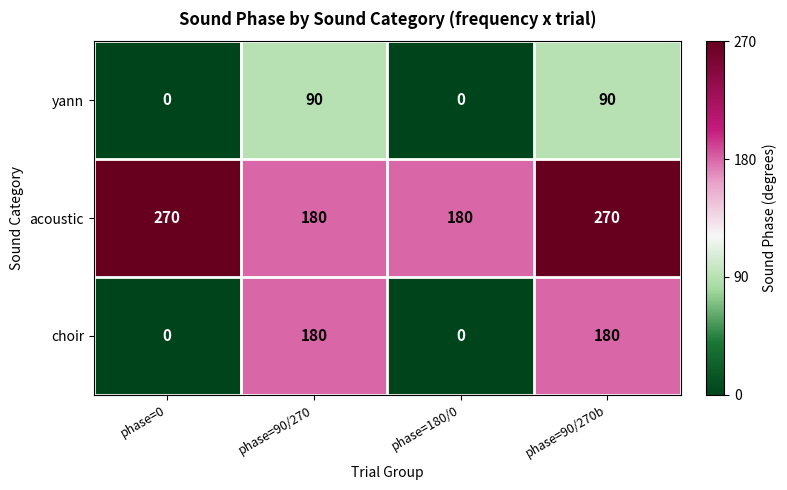

Is it true that acoustic equals 114 at phase=180/0?

False